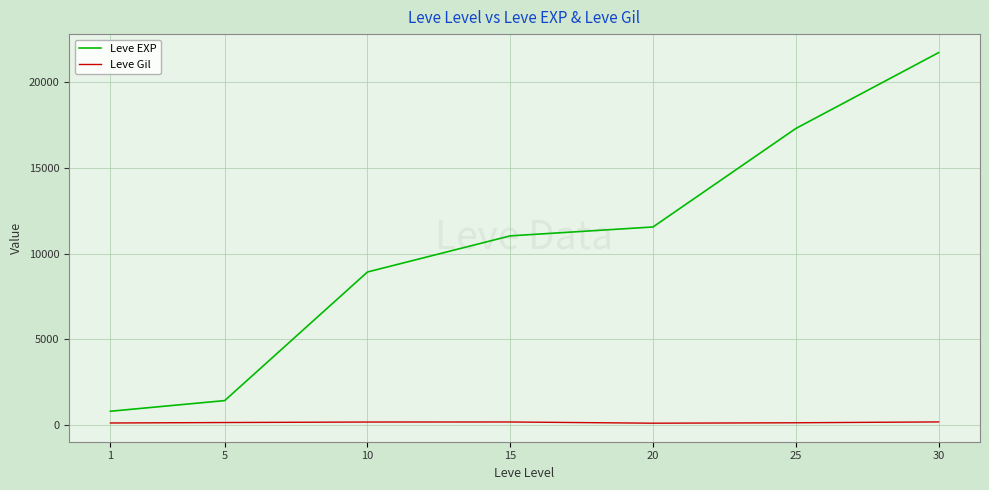

Which label corresponds to the largest value in the chart?

30